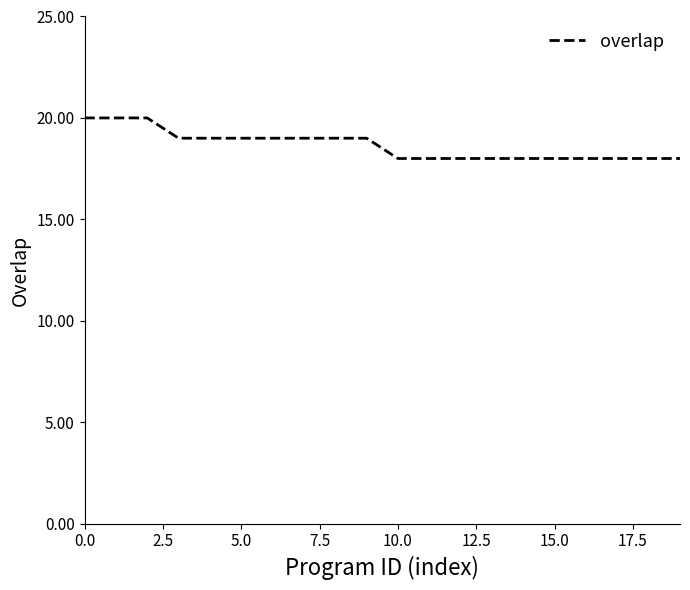

What is the smallest value displayed?

18